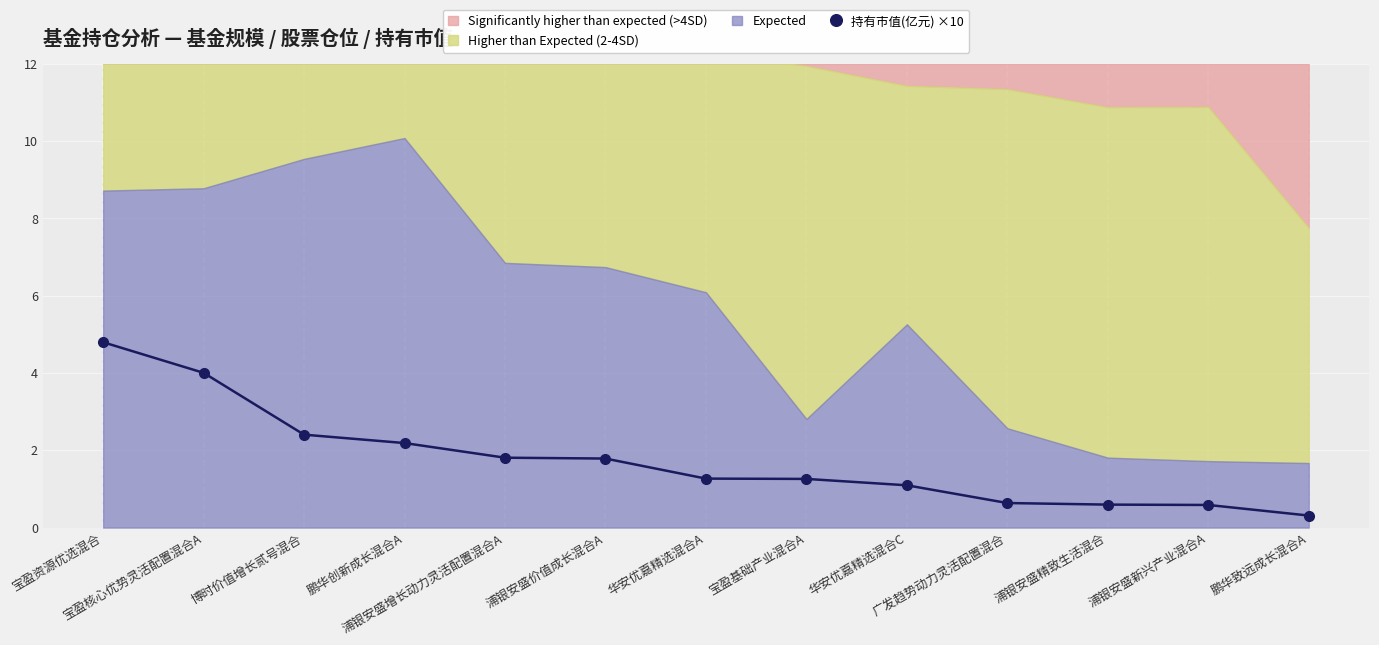

What is the change in value from 浦银安盛新兴产业混合A to 鹏华致远成长混合A?

-0.3